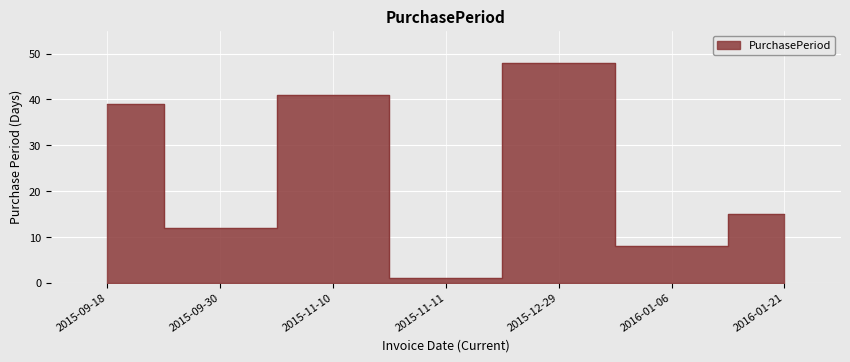

What is the difference between the maximum and second lowest values?

40